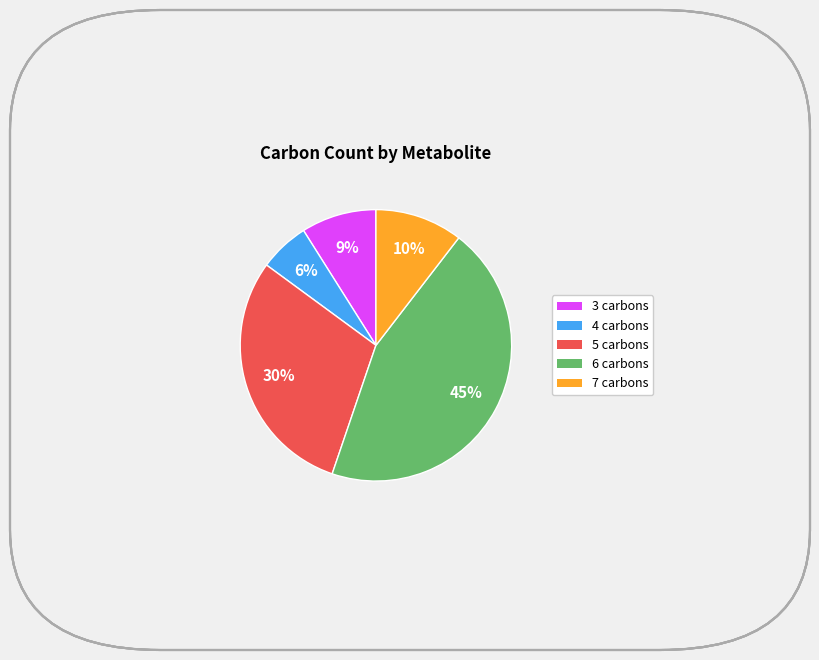

To the nearest percent, what is the difference between the largest and smallest slice percentages?

39%